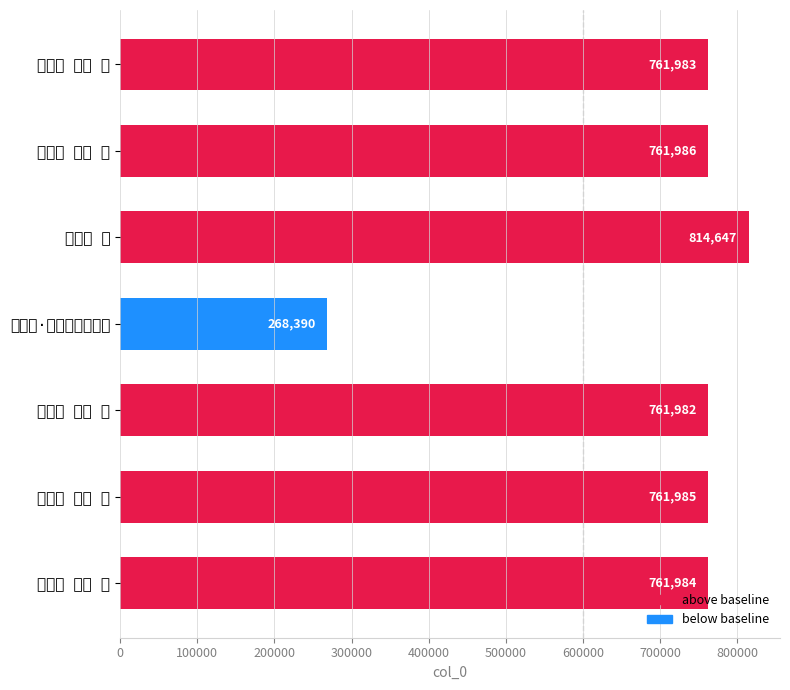

Rank the categories by value from highest to lowest.

五雅吟 吏, 五雅吟 其五 仆, 五雅吟 其四 僧, 五雅吟 其三 幕, 五雅吟 其二 将, 五雅吟 其一 吏, 五雅吟·五柳头衔岘首碑